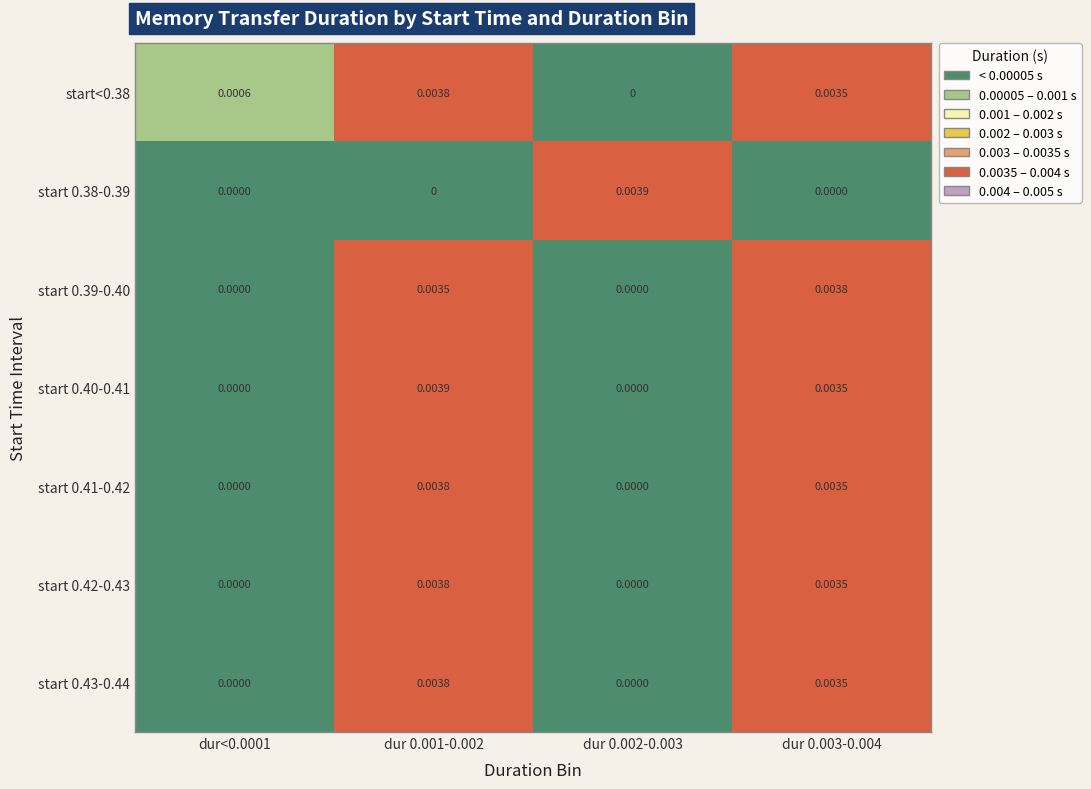

Is the value of start<0.38 at dur 0.001-0.002 greater than the value of start 0.38-0.39 at dur<0.0001?

Yes